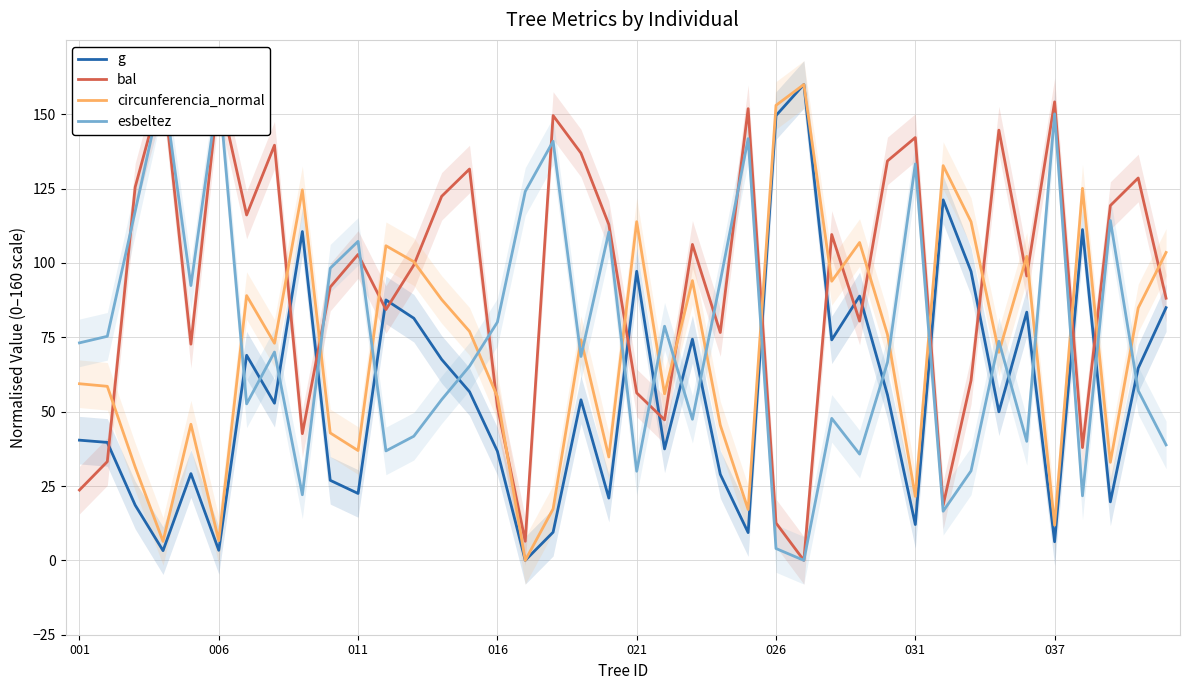

What is the highest value of the g series?

160.0